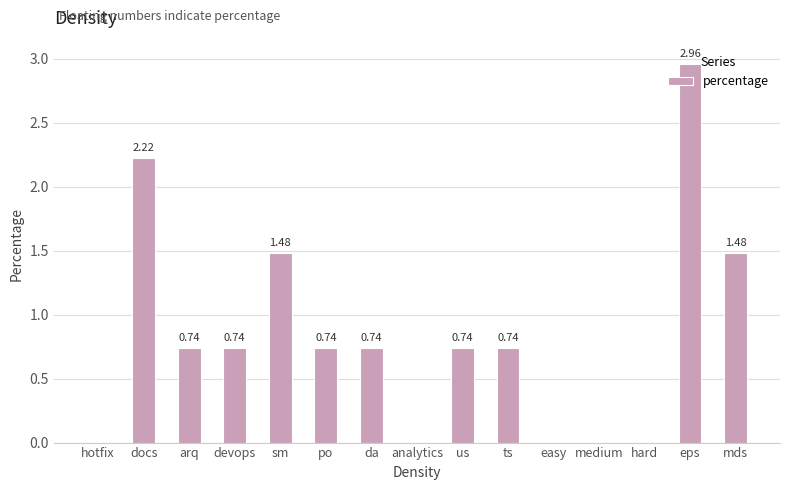

Approximately how many times larger is the value at sm compared to eps?

0.5